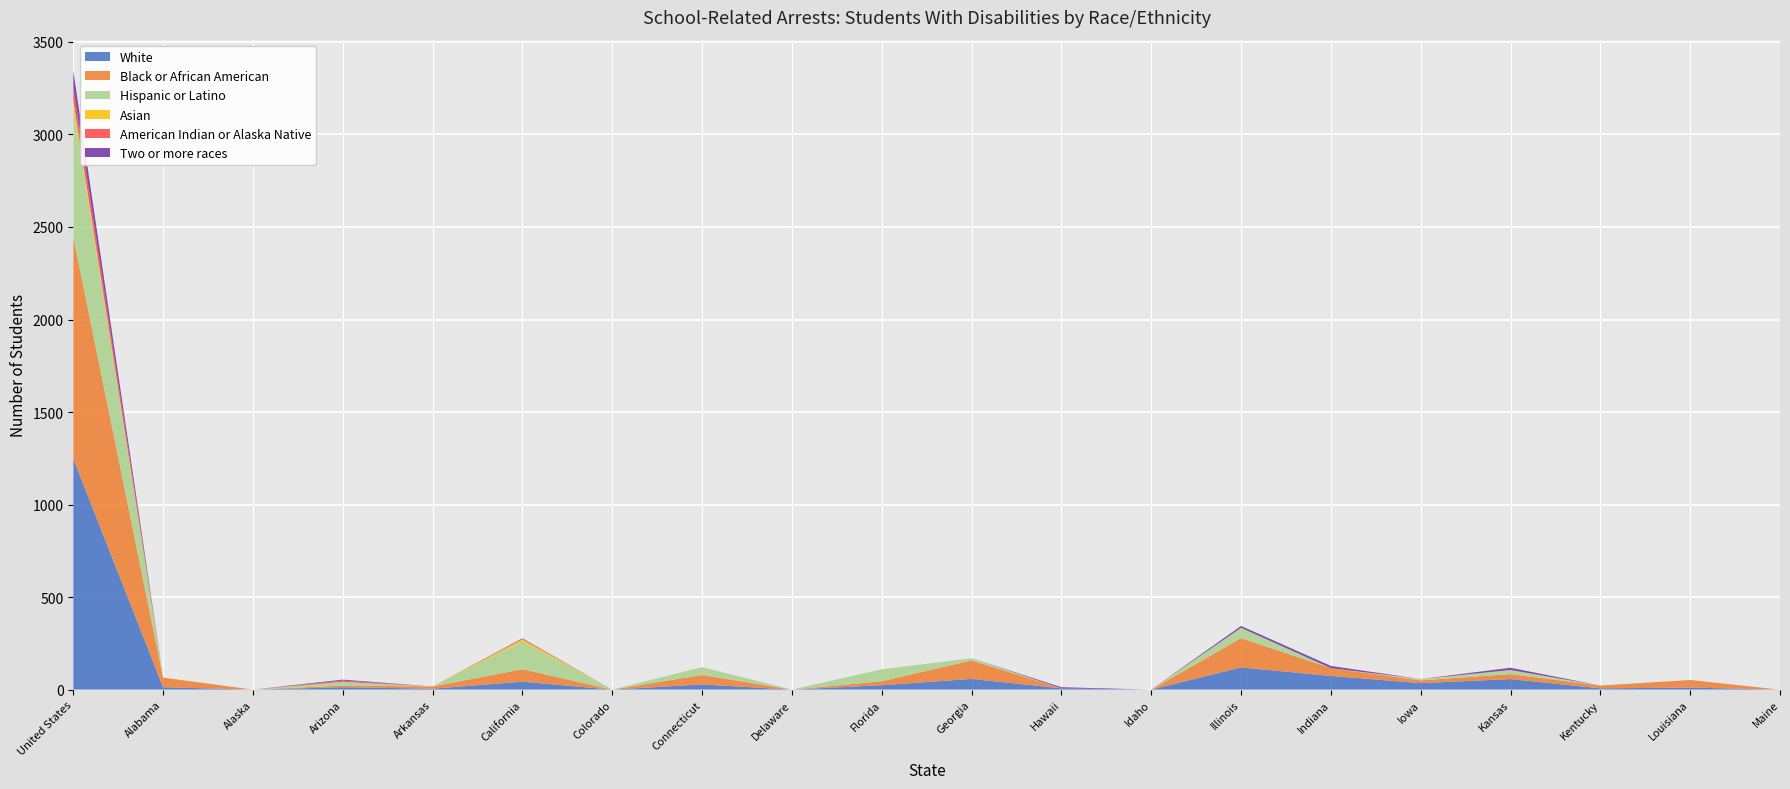

Reading left to right, list all the values displayed in this chart.

White: United States=1248	Alabama=13	Alaska=0	Arizona=13	Arkansas=5	California=43	Colorado=0	Connecticut=28	Delaware=0	Florida=24	Georgia=58	Hawaii=7	Idaho=0	Illinois=120	Indiana=74	Iowa=35	Kansas=57	Kentucky=7	Louisiana=11	Maine=0
Black or African American: United States=1198	Alabama=52	Alaska=0	Arizona=9	Arkansas=12	California=67	Colorado=0	Connecticut=51	Delaware=0	Florida=21	Georgia=100	Hawaii=0	Idaho=0	Illinois=158	Indiana=42	Iowa=15	Kansas=27	Kentucky=15	Louisiana=41	Maine=0
Hispanic or Latino: United States=707	Alabama=0	Alaska=0	Arizona=20	Arkansas=0	California=149	Colorado=0	Connecticut=43	Delaware=0	Florida=65	Georgia=12	Hawaii=0	Idaho=0	Illinois=56	Indiana=0	Iowa=7	Kansas=22	Kentucky=0	Louisiana=0	Maine=0
Asian: United States=32	Alabama=0	Alaska=0	Arizona=0	Arkansas=0	California=14	Colorado=0	Connecticut=0	Delaware=0	Florida=0	Georgia=0	Hawaii=0	Idaho=0	Illinois=0	Indiana=0	Iowa=0	Kansas=0	Kentucky=0	Louisiana=0	Maine=0
American Indian or Alaska Native: United States=69	Alabama=0	Alaska=0	Arizona=7	Arkansas=0	California=0	Colorado=0	Connecticut=0	Delaware=0	Florida=0	Georgia=0	Hawaii=0	Idaho=0	Illinois=0	Indiana=0	Iowa=0	Kansas=0	Kentucky=0	Louisiana=0	Maine=0
Two or more races: United States=91	Alabama=0	Alaska=0	Arizona=5	Arkansas=0	California=4	Colorado=0	Connecticut=0	Delaware=0	Florida=0	Georgia=0	Hawaii=6	Idaho=0	Illinois=10	Indiana=12	Iowa=0	Kansas=12	Kentucky=0	Louisiana=0	Maine=0